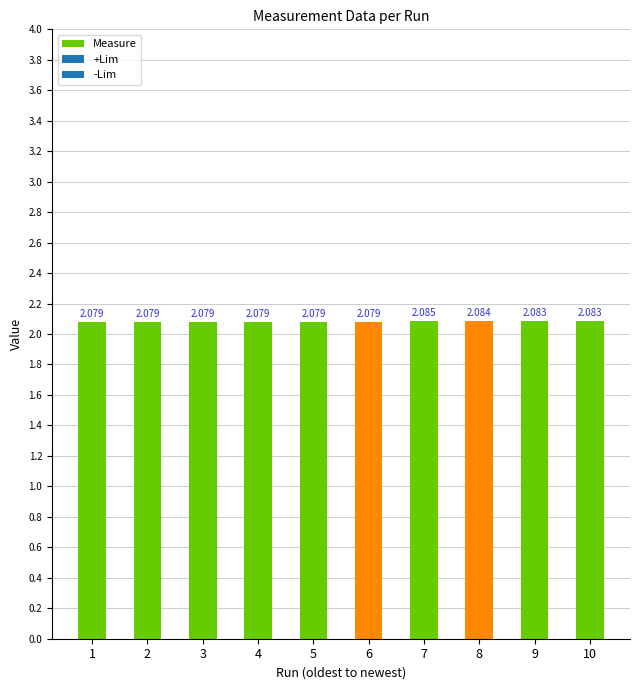

How many data points does each series have?

10